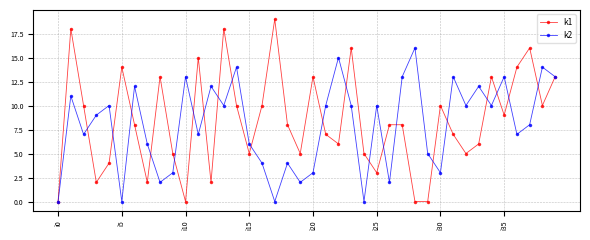

What is the maximum value shown in the chart?

19